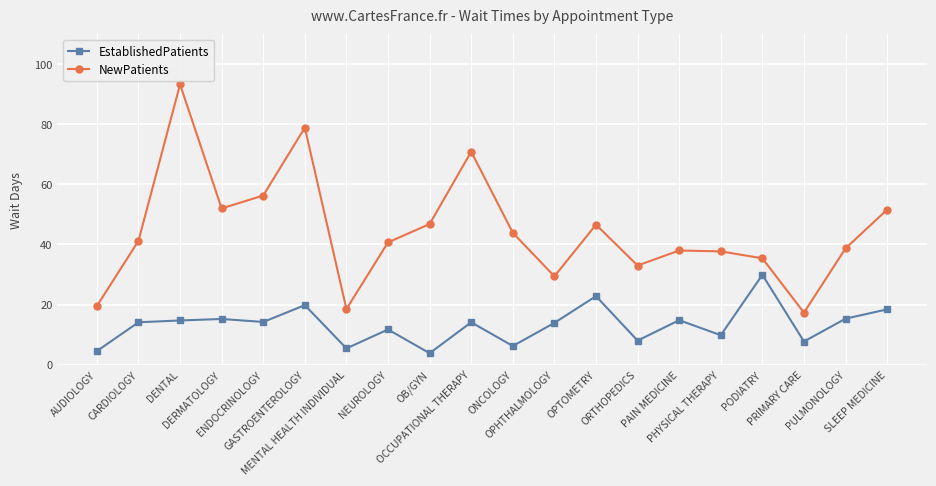

What is the value of the EstablishedPatients point at the 15th from the left?

14.8